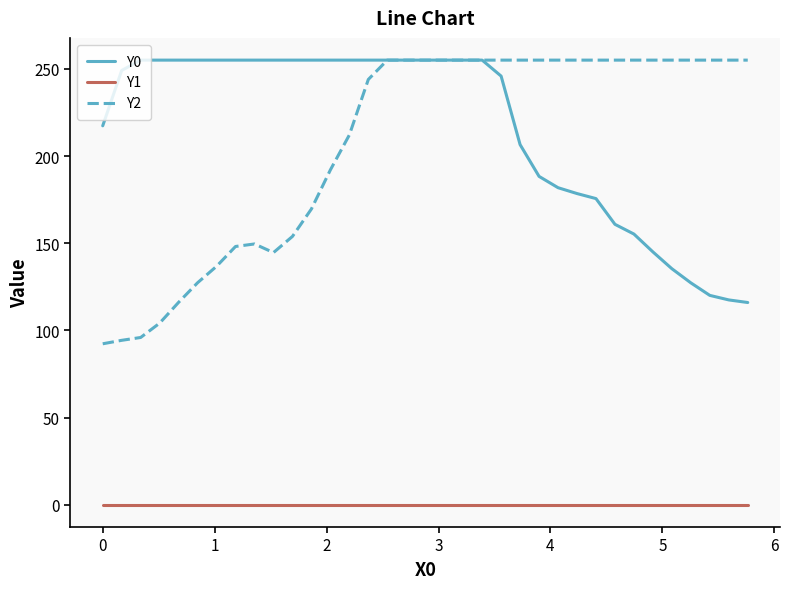

Which series has the widest spread of values?

Y2